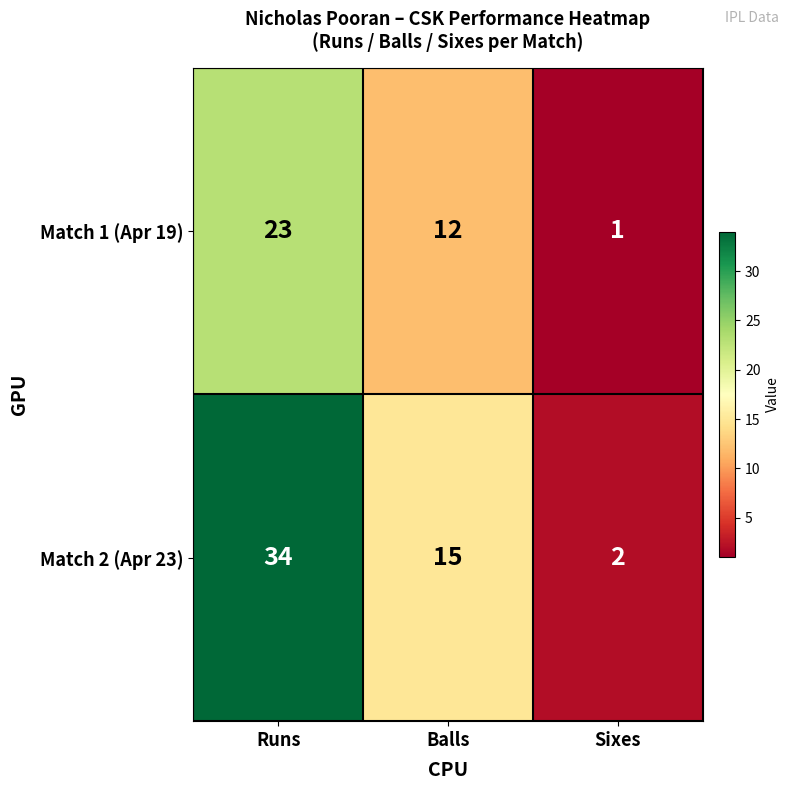

List the series in order of their peak value, lowest first.

Match 1 (Apr 19), Match 2 (Apr 23)